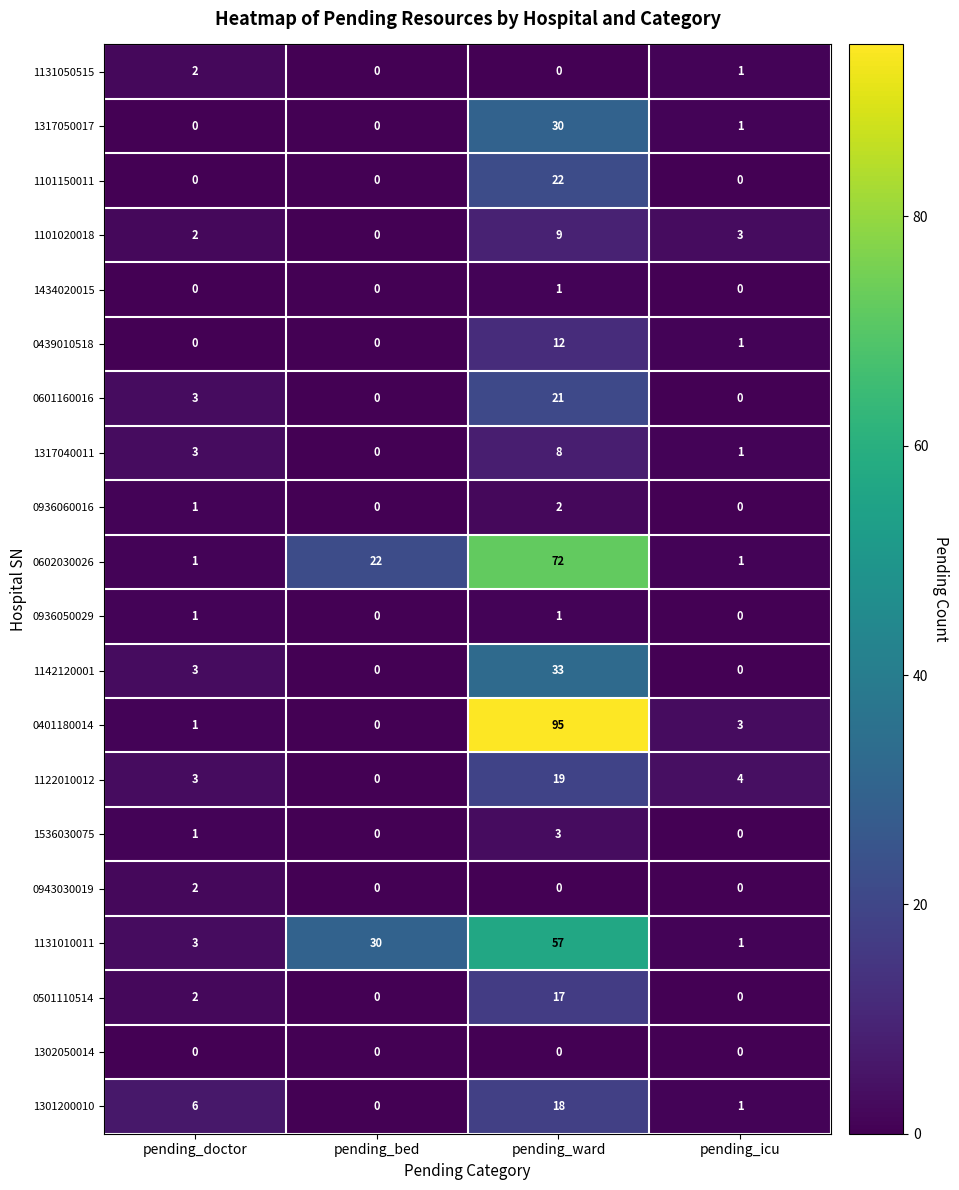

What is the spread (max minus min) of values at pending_bed?

30